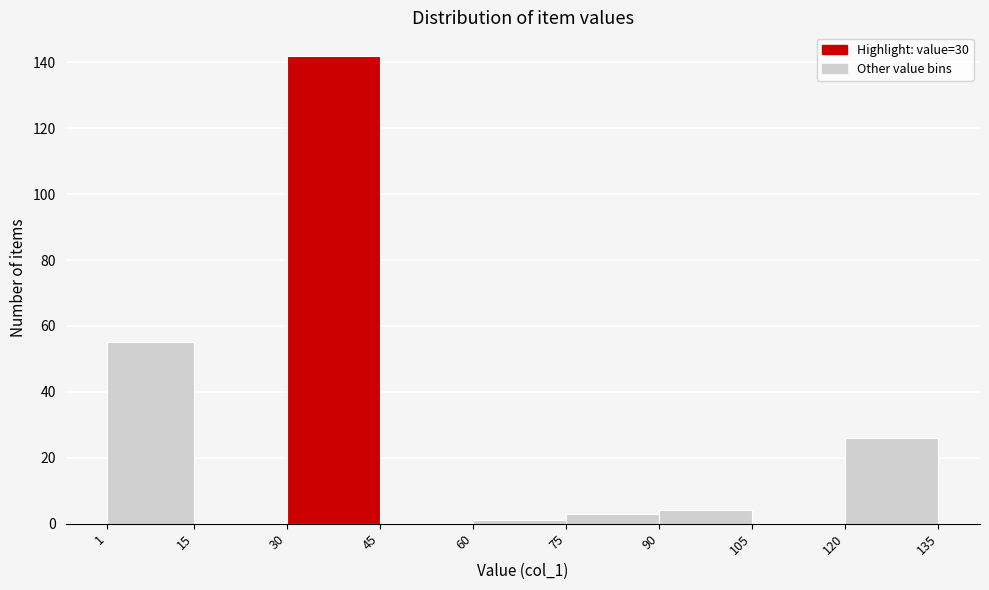

Reading left to right, transcribe this chart: for each bar, give the range it covers on the x-axis and its height. The values are not printed on the chart, so give them approximately, as read against the axis.

1 to 15: 56
15 to 30: 0
30 to 45: 142
45 to 60: 0
60 to 75: under 2
75 to 90: 4
90 to 105: 4
105 to 120: 0
120 to 135: 26